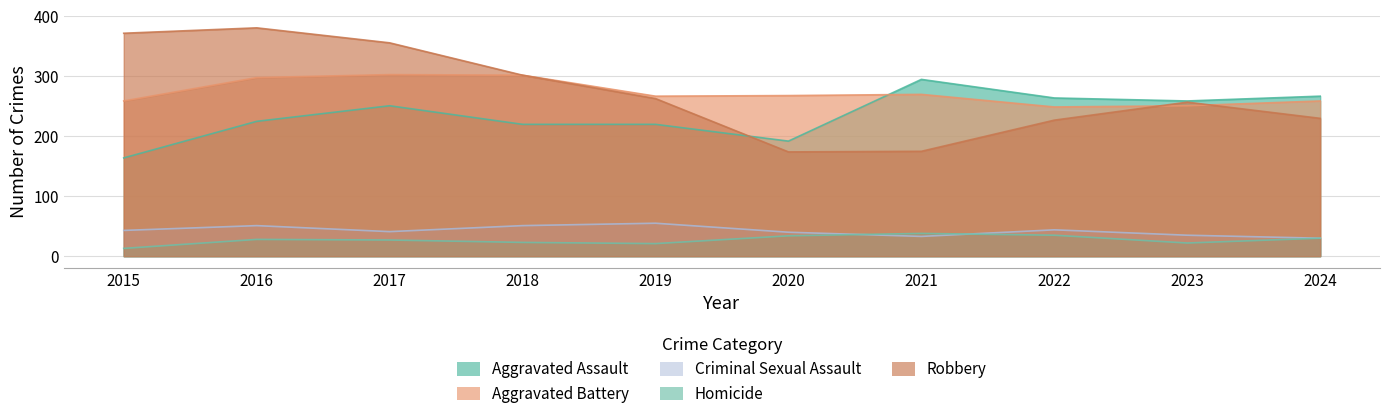

List the series in order of their peak value, highest first.

Robbery, Aggravated Battery, Aggravated Assault, Criminal Sexual Assault, Homicide